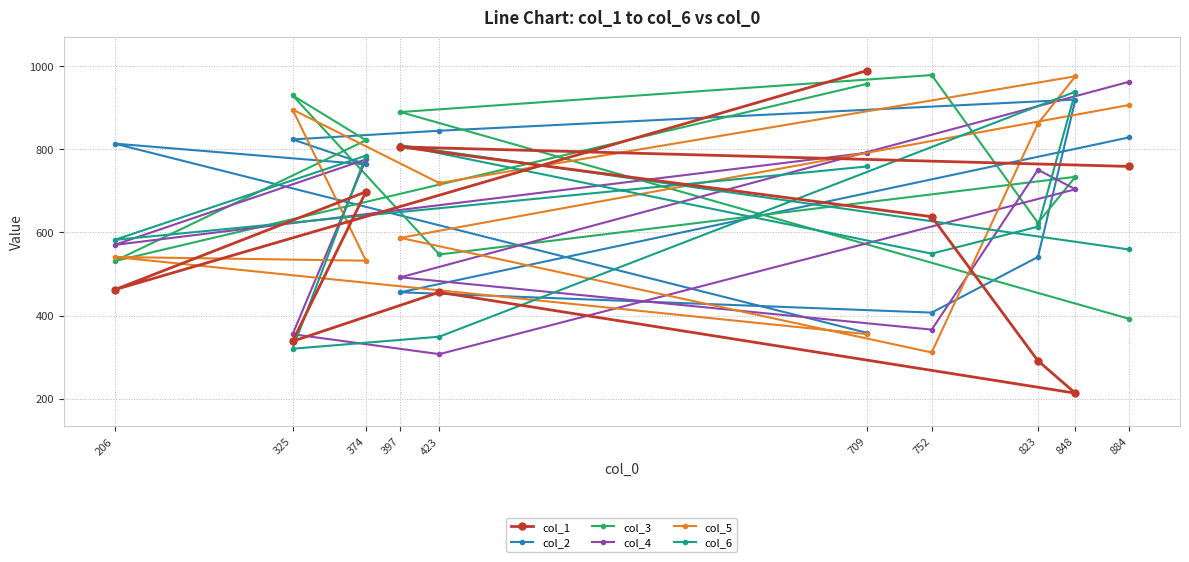

Does the chart display data point markers on the line(s)?

Yes